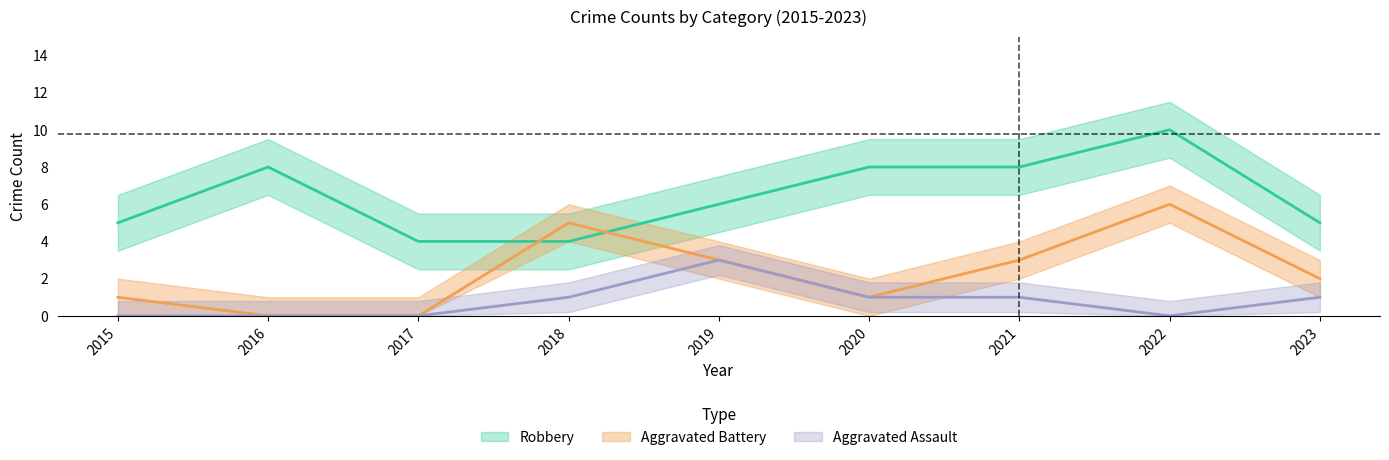

How many lines are shown in the chart?

3